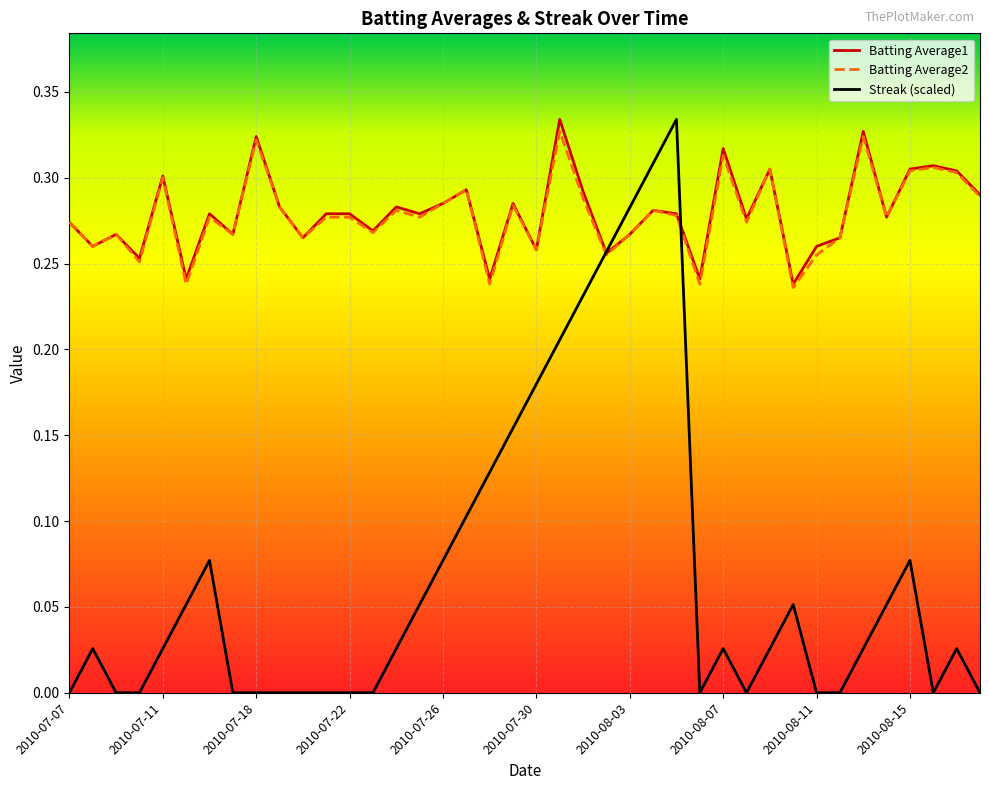

Which series has the widest spread of values?

Streak (scaled)